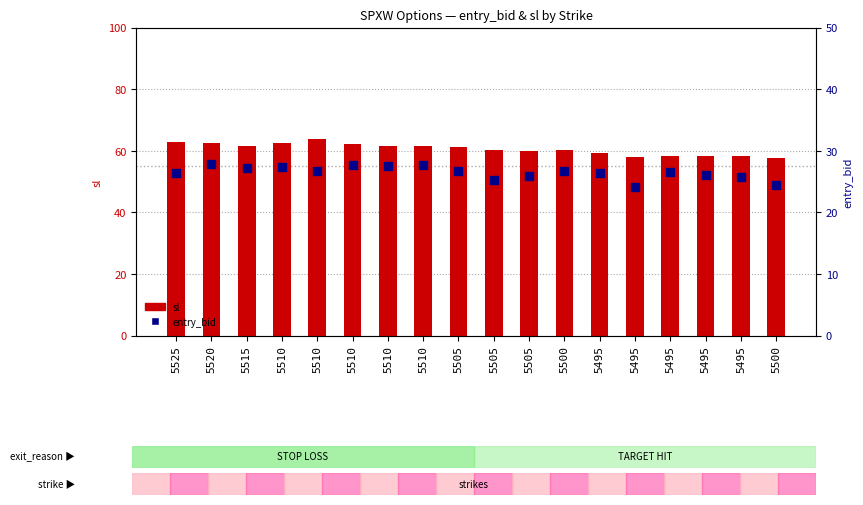

Which series contains the highest Y value?

sl